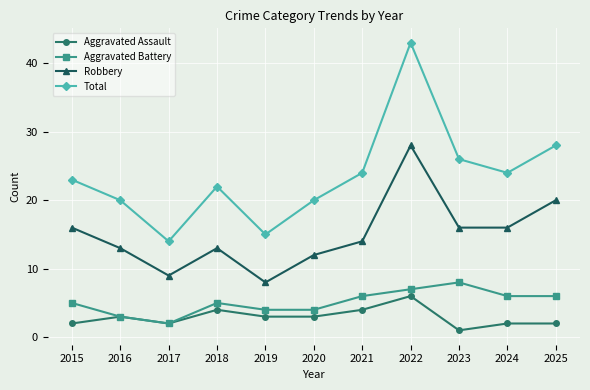

Is it true that Robbery equals 27 at 2024?

False